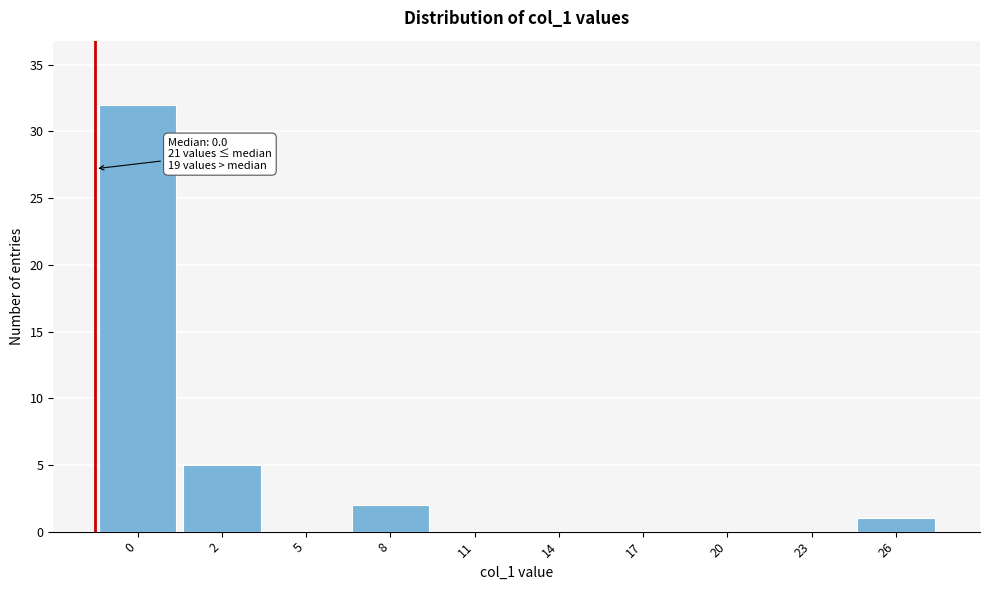

Reading left to right, extract all data points from this chart.

0=32	2=5	5=0	8=2	11=0	14=0	17=0	20=0	23=0	26=1